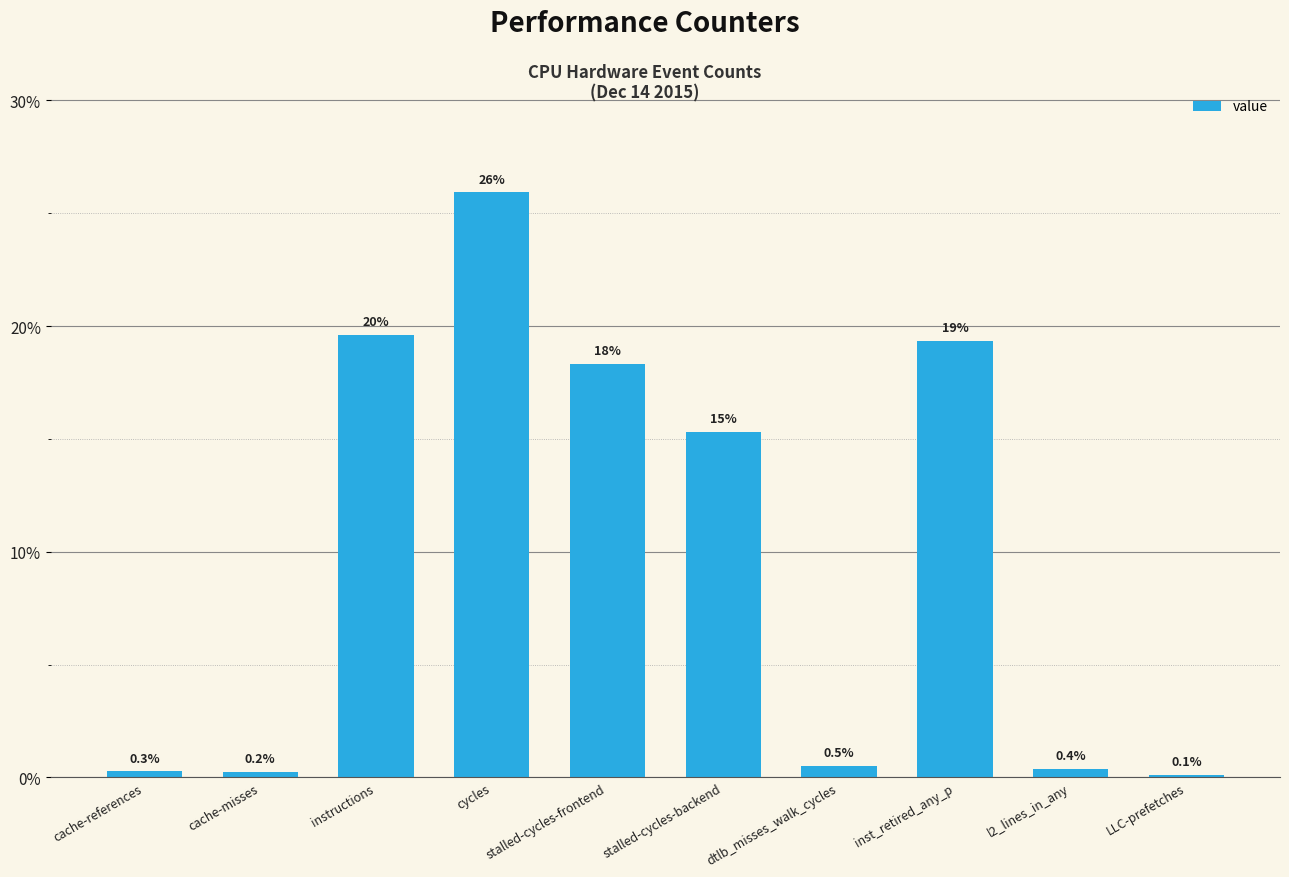

The chart shows a value of 0.5 at dtlb_misses_walk_cycles. True or false?

True